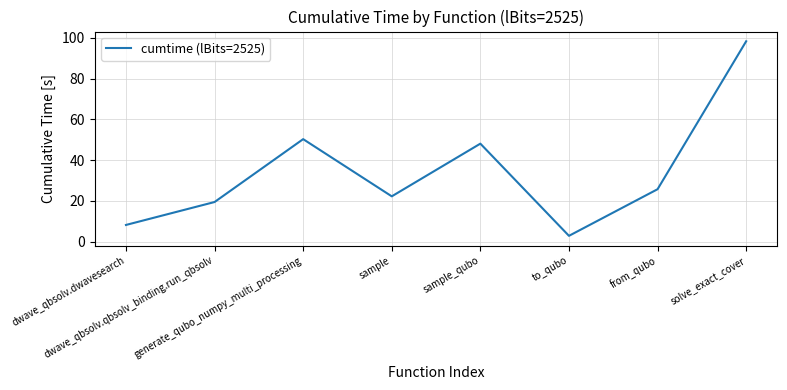

Reading left to right, list all the values displayed in this chart.

dwave_qbsolv.dwavesearch=8.1	dwave_qbsolv.qbsolv_binding.run_qbsolv=19.4	generate_qubo_numpy_multi_processing=50.3	sample=22.2	sample_qubo=48.1	to_qubo=2.8	from_qubo=25.7	solve_exact_cover=98.4